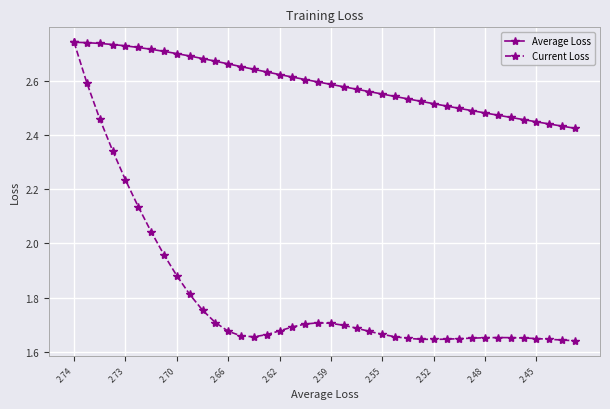

Which series has the largest total across all categories?

Average Loss